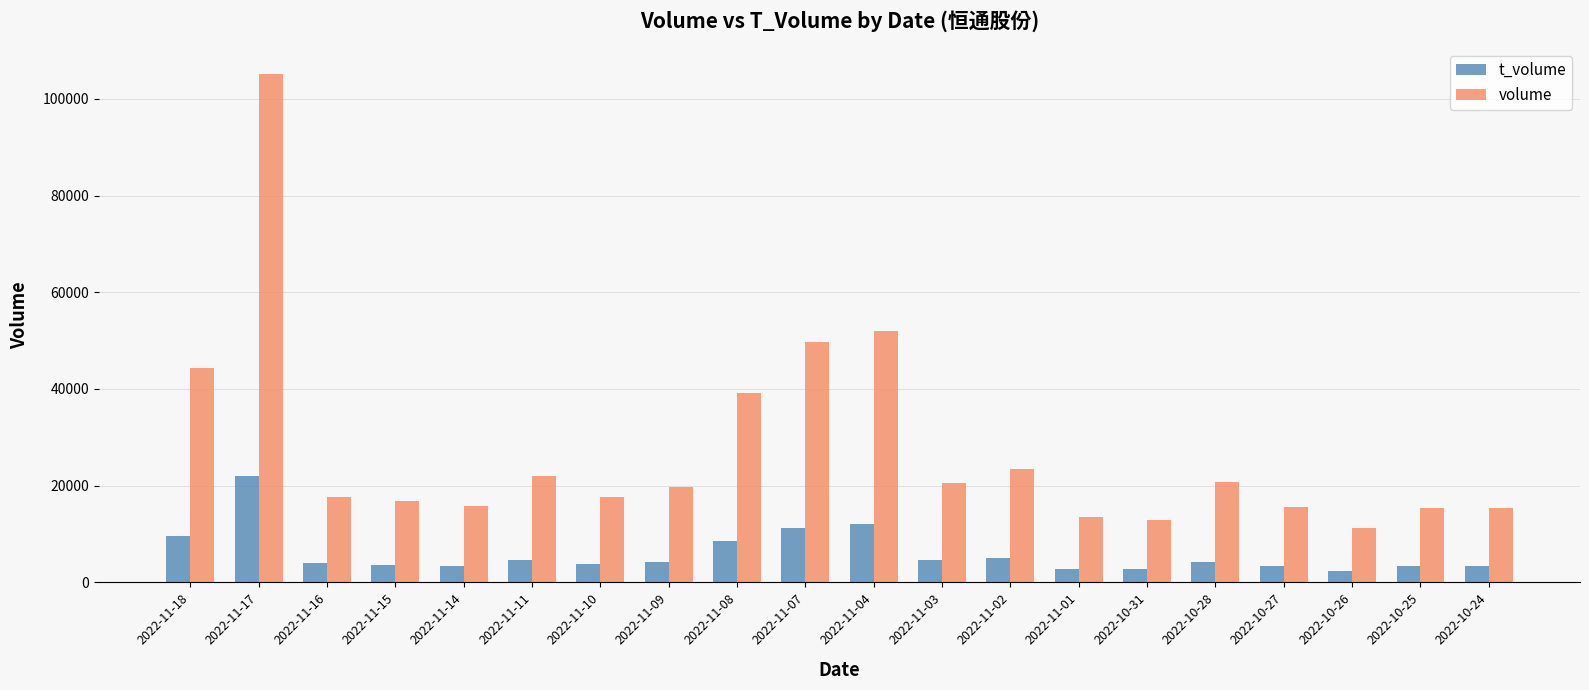

What position from the right is 2022-11-15?

17